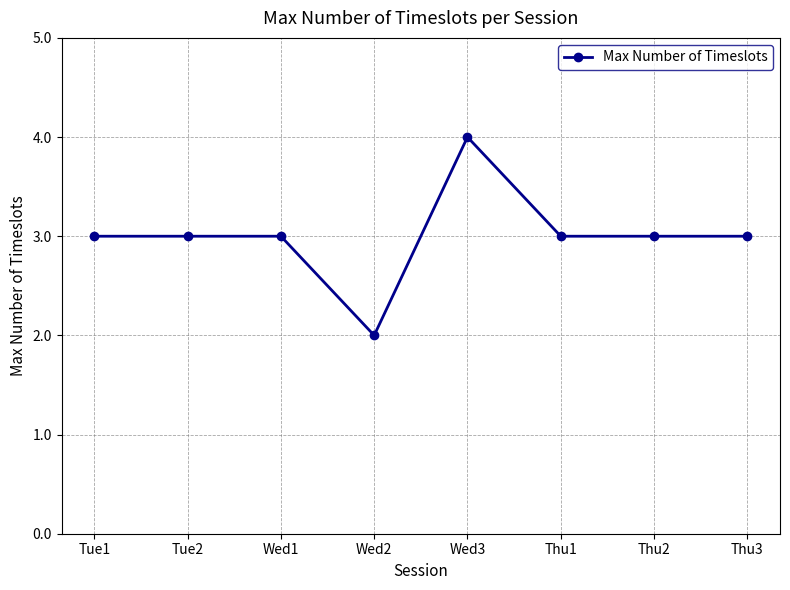

The value at Wed1 is 2. True or false?

False